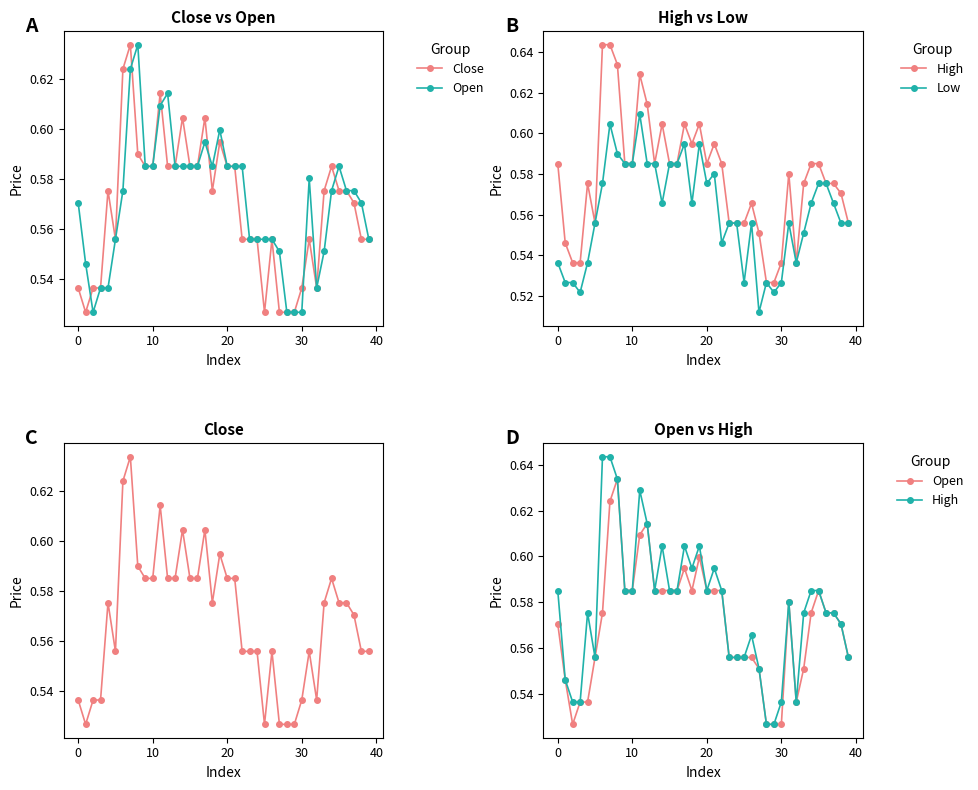

Is the value of Open at 15 greater than the value of Close at 11?

No